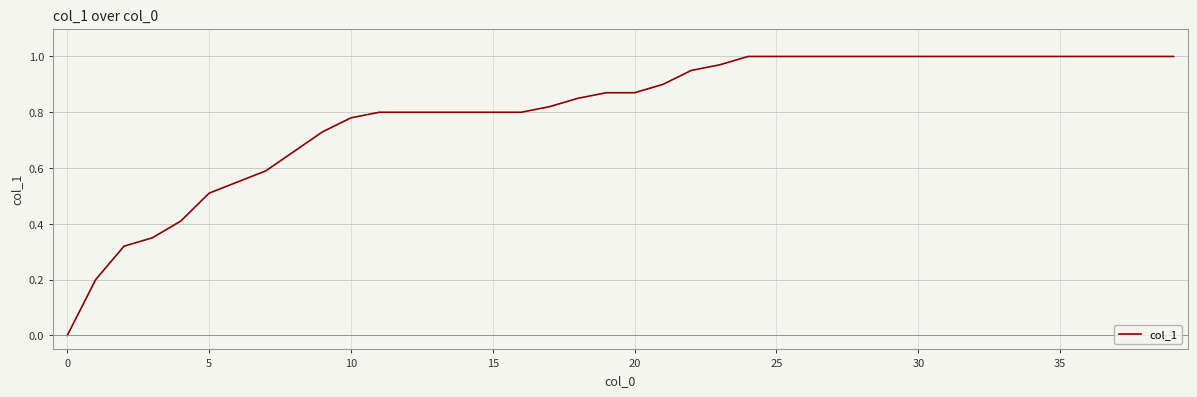

Count the number of values greater than 0.

39